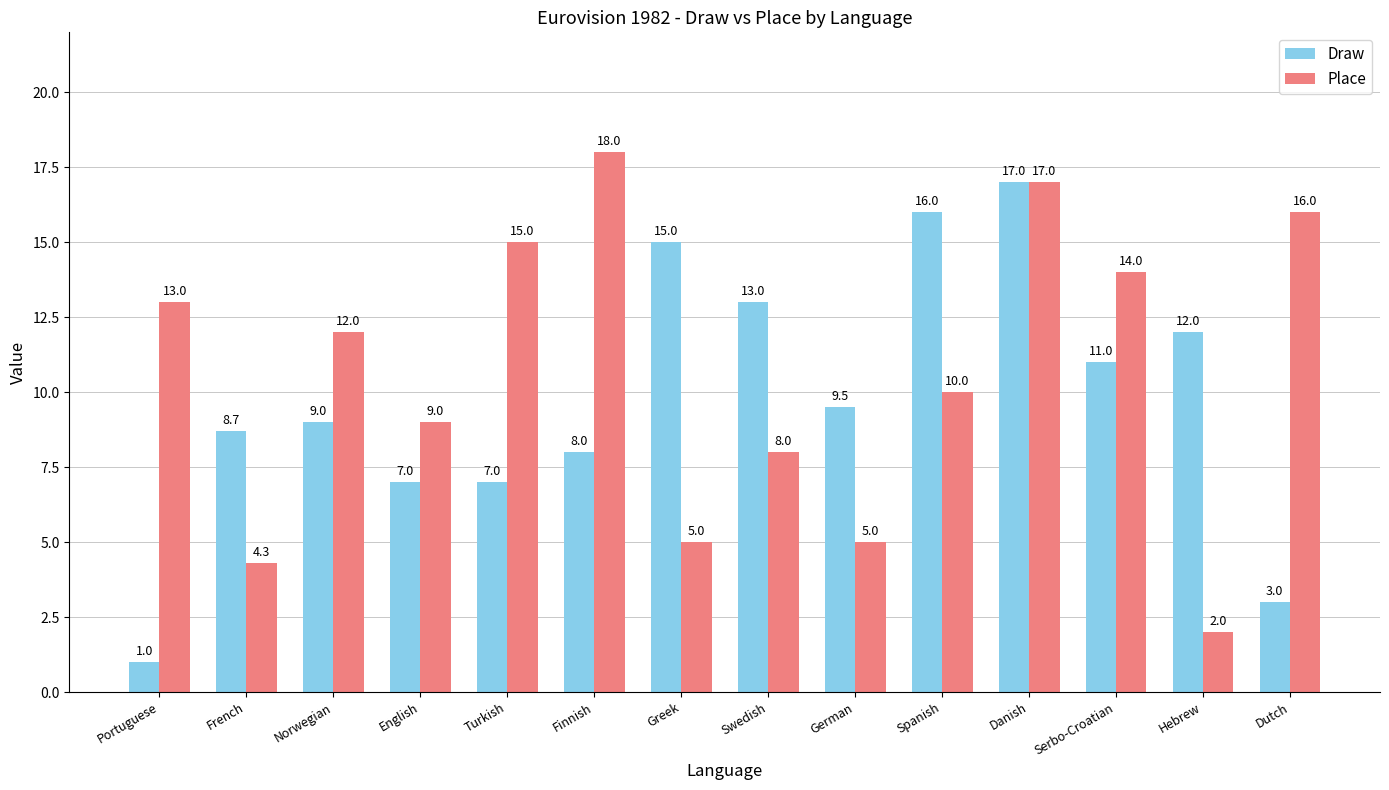

At Swedish, list the series in order from smallest to largest.

Place, Draw